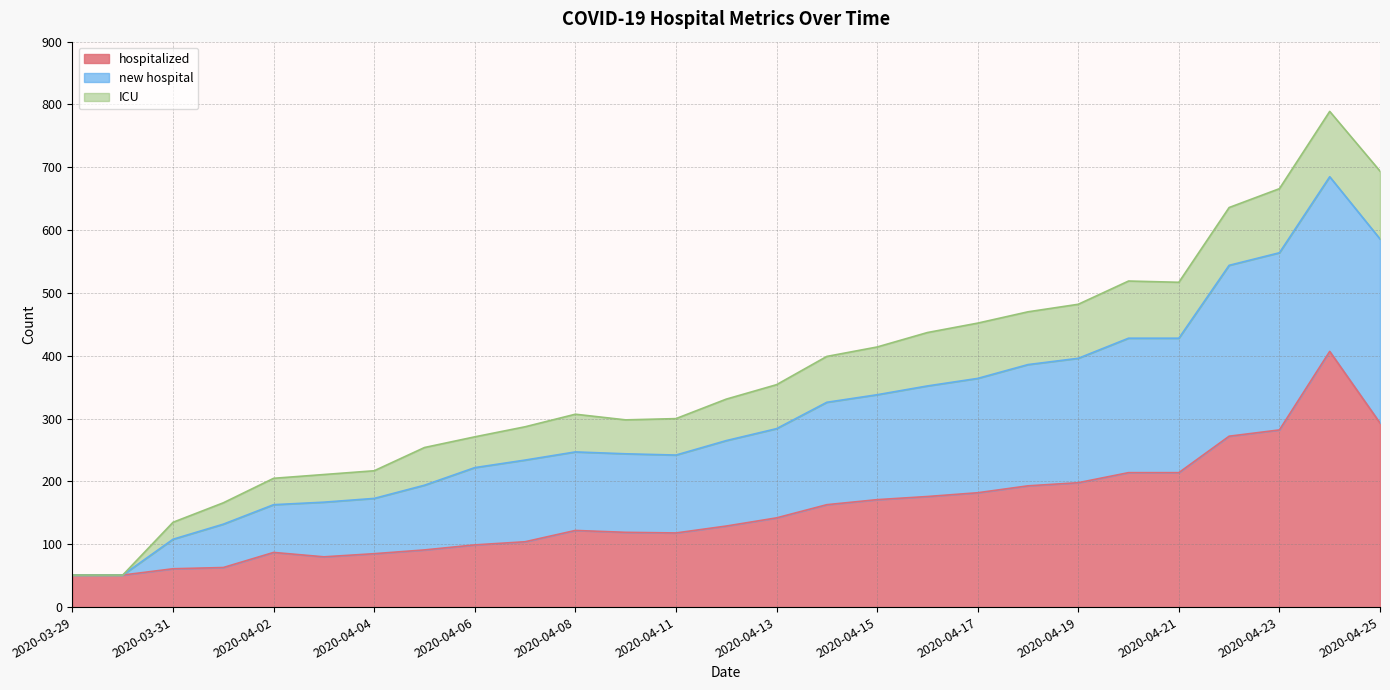

At which label does hospitalized reach its minimum?

2020-03-29